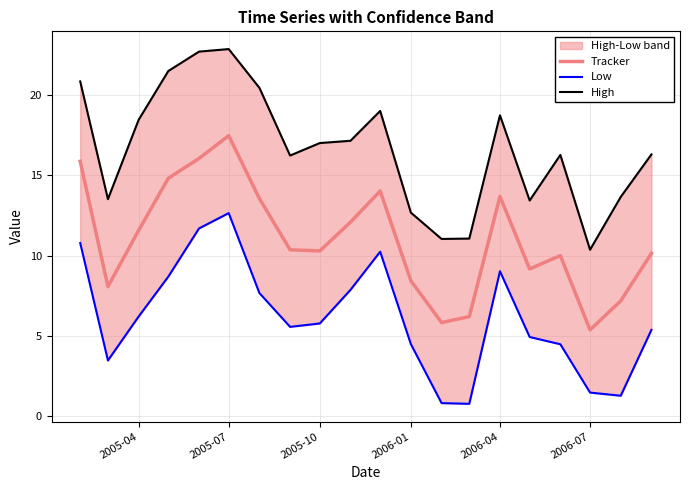

Which series has the largest total across all categories?

High